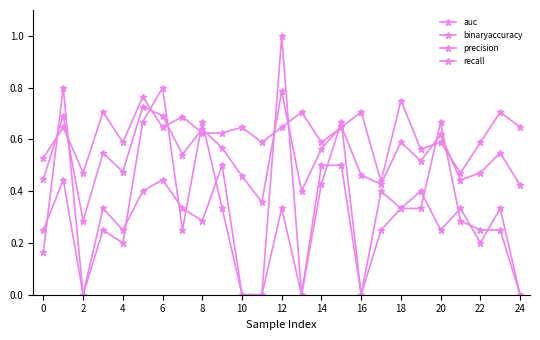

Where is the first local maximum for binaryaccuracy?

2